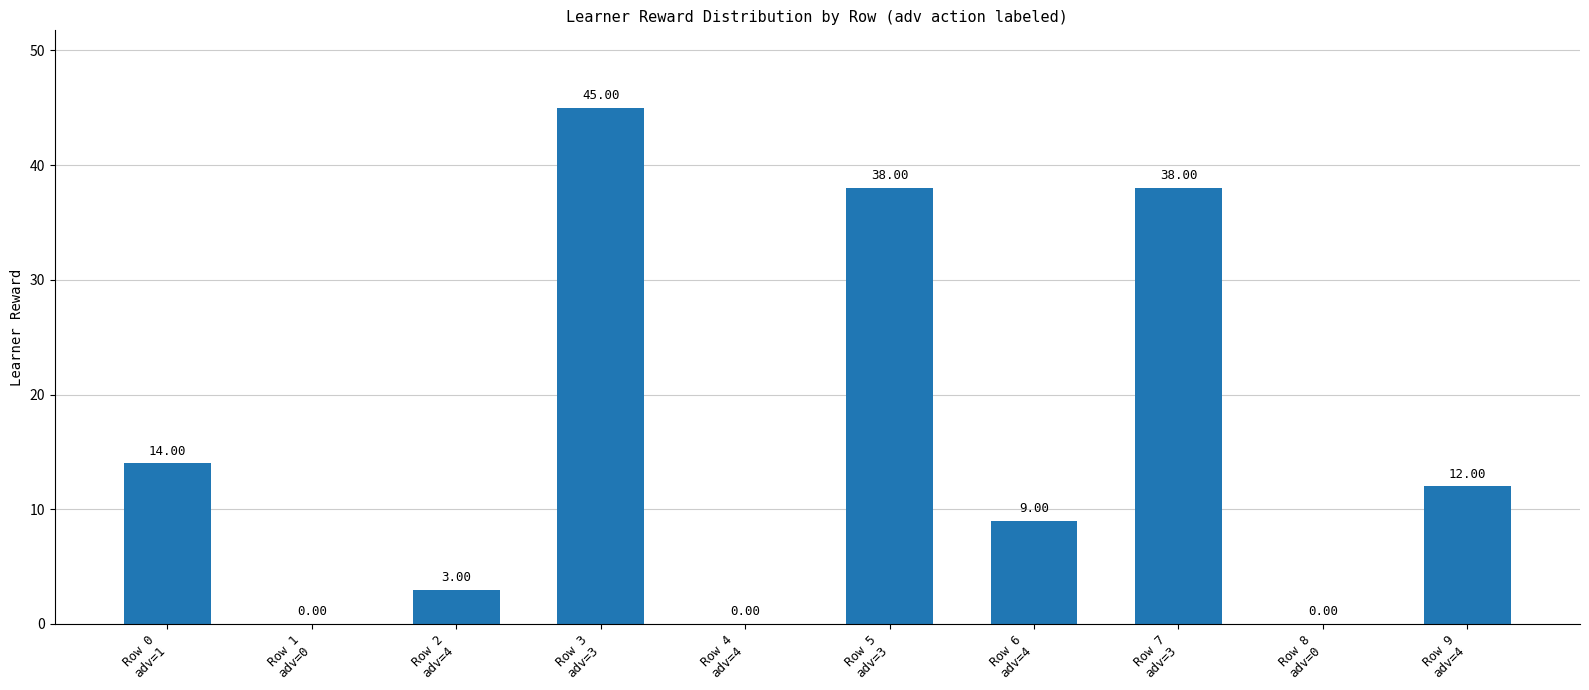

Where is the data nearest to the value 22?

Row 0
adv=1